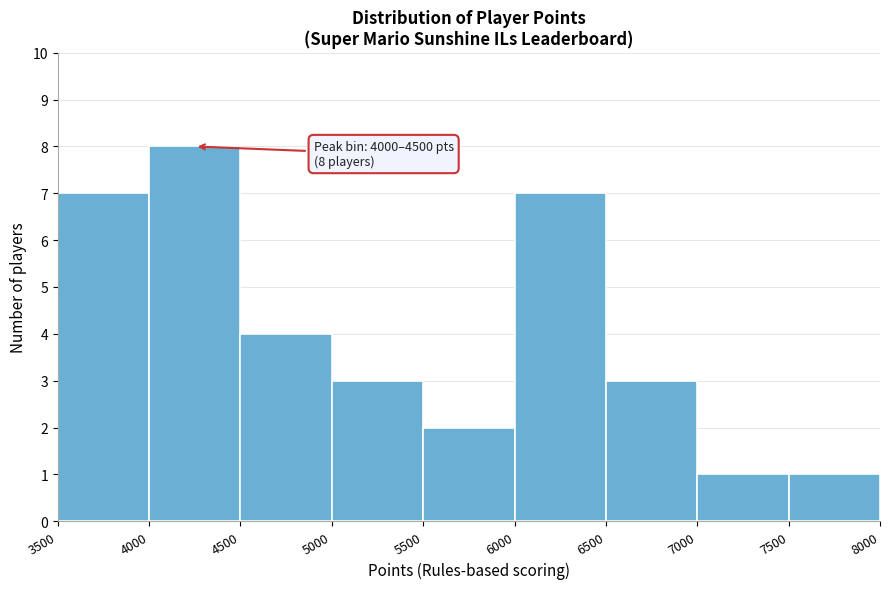

Which range on the x-axis has the tallest bar?

4000 to 4500